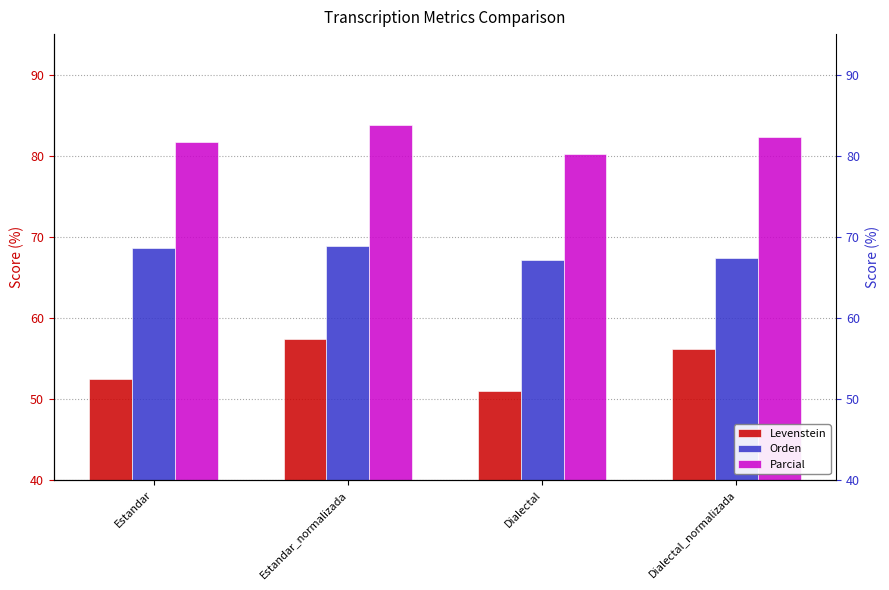

Reading right to left, extract all data points from this chart.

Levenstein: Dialectal_normalizada=56.2	Dialectal=51.0	Estandar_normalizada=57.4	Estandar=52.5
Orden: Dialectal_normalizada=67.3	Dialectal=67.1	Estandar_normalizada=68.8	Estandar=68.6
Parcial: Dialectal_normalizada=82.3	Dialectal=80.2	Estandar_normalizada=83.8	Estandar=81.7